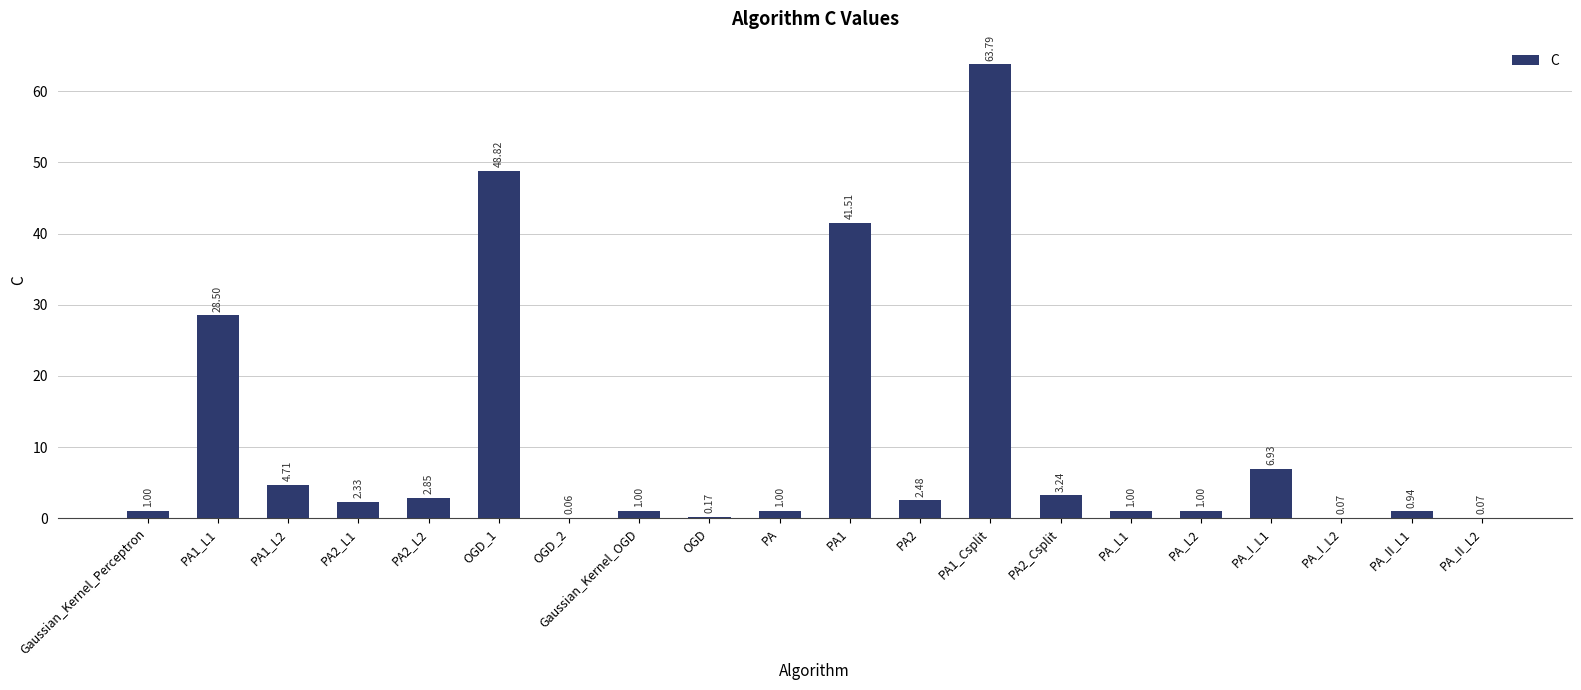

What is the sum of the values at PA_L1 and PA2_L2?

3.8